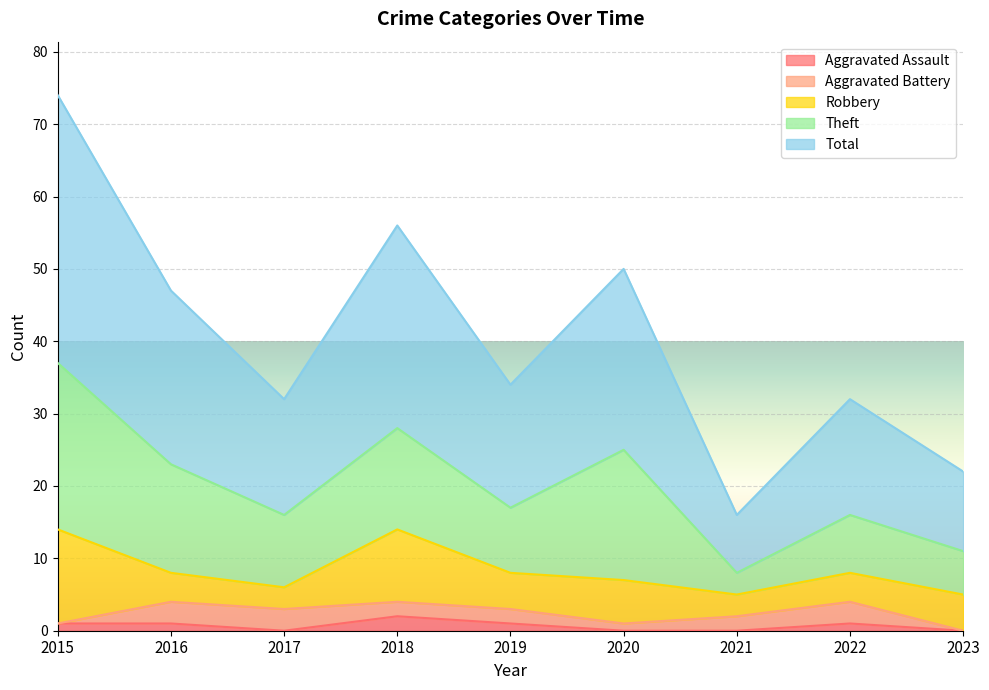

The Aggravated Assault series shows 1 at 2016. True or false?

True